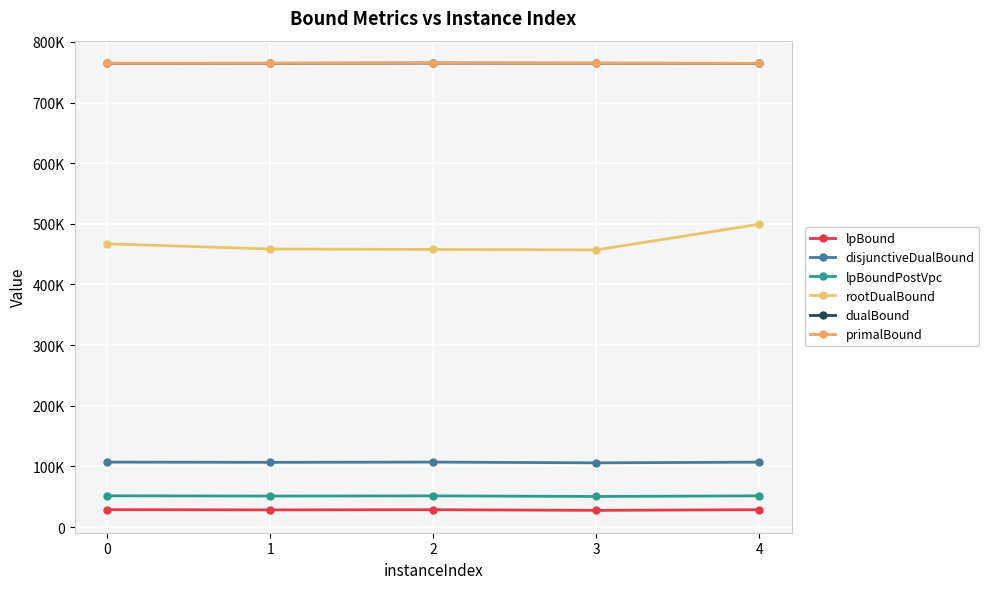

Does the chart have visible grid lines?

Yes